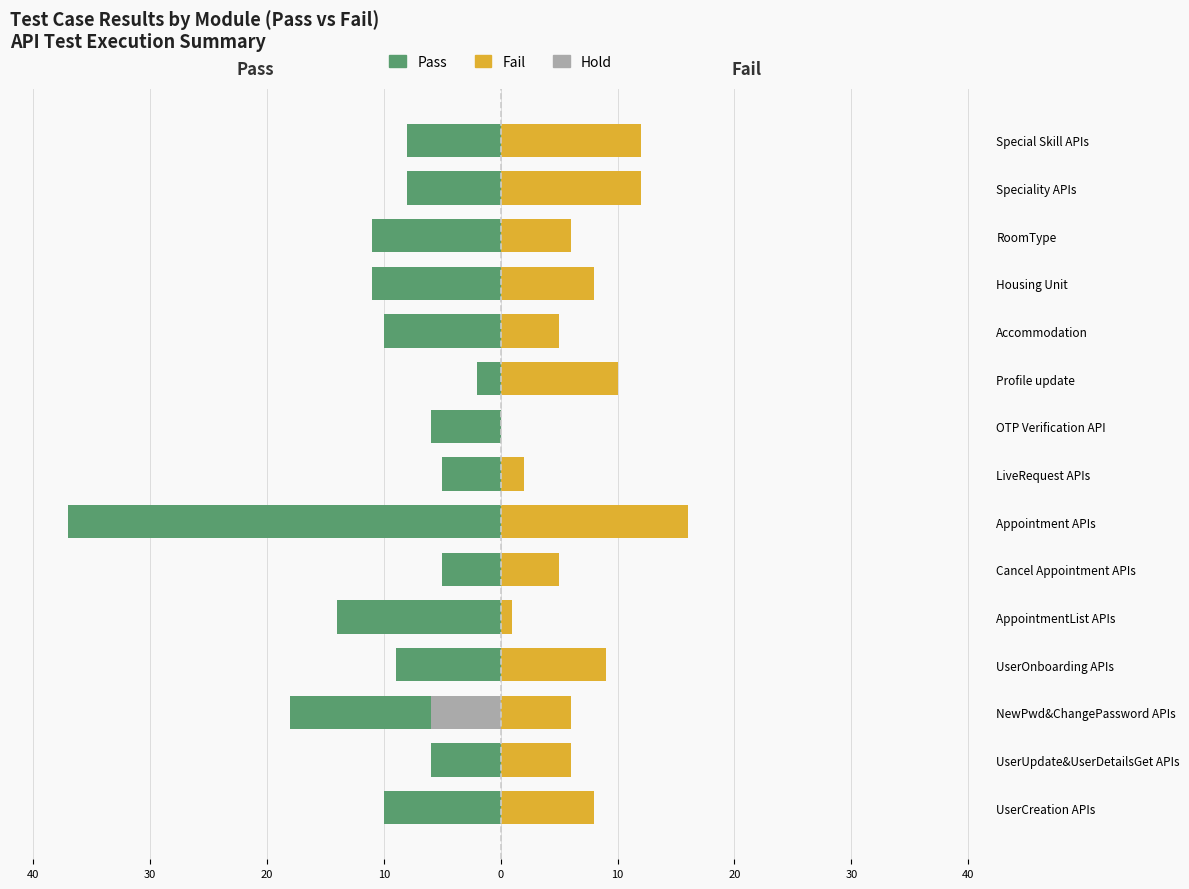

How many values in the Pass series exceed -9?

7